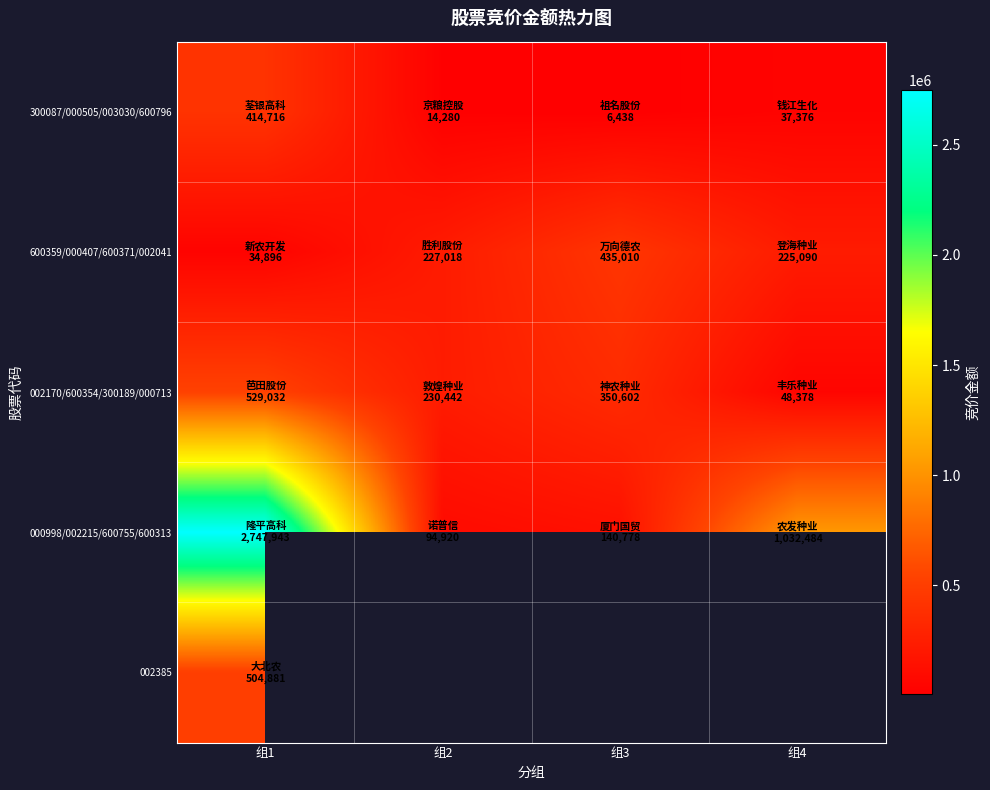

Is the value of 600359/000407/600371/002041 at 组3 greater than the value of 002170/600354/300189/000713 at 组3?

Yes